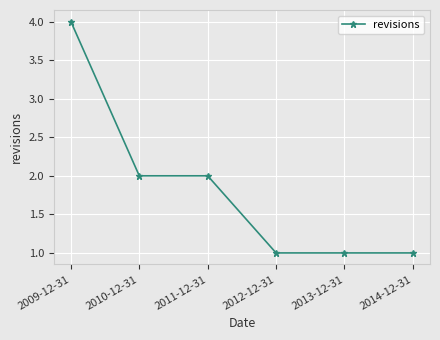

What is the maximum value shown in the chart?

4